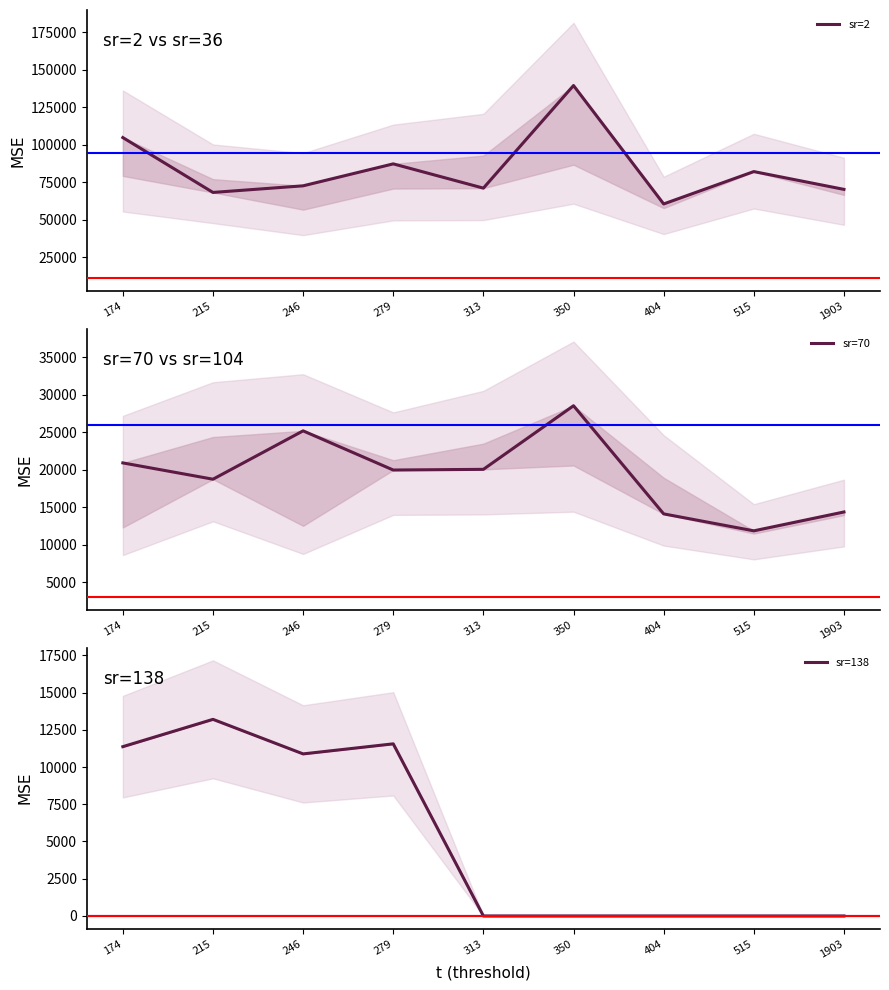

Rank the series by their maximum value, from highest to lowest.

sr=2, sr=70, sr=138